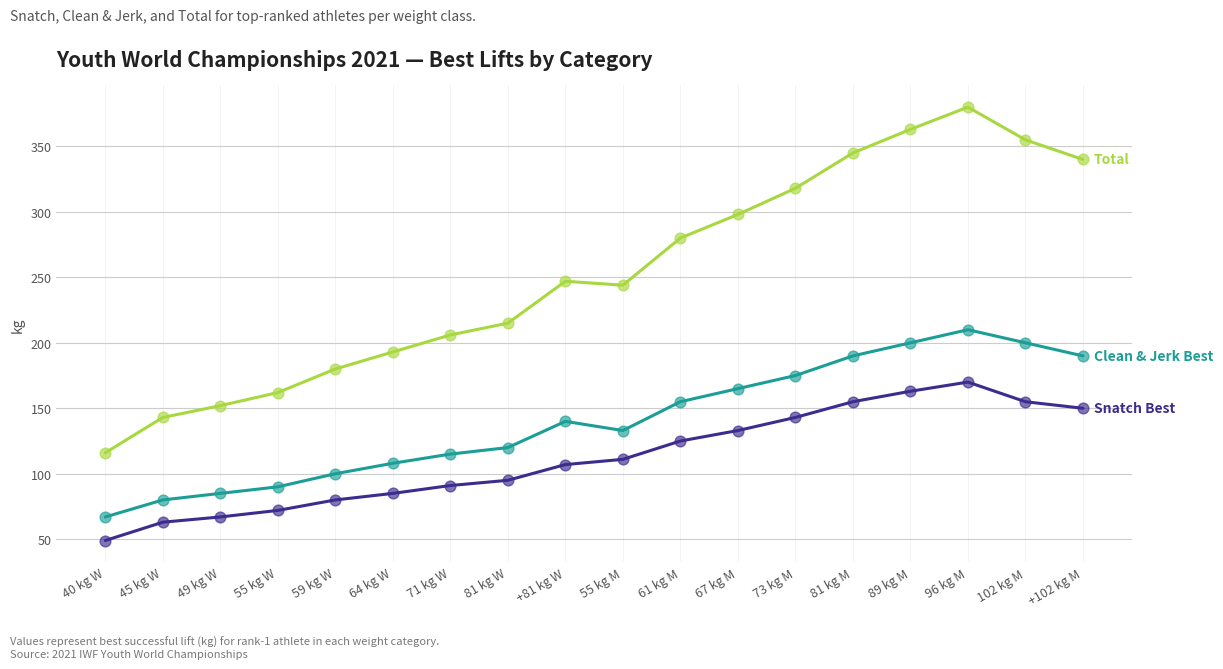

At which category is the sum across all series the highest?

96 kg M